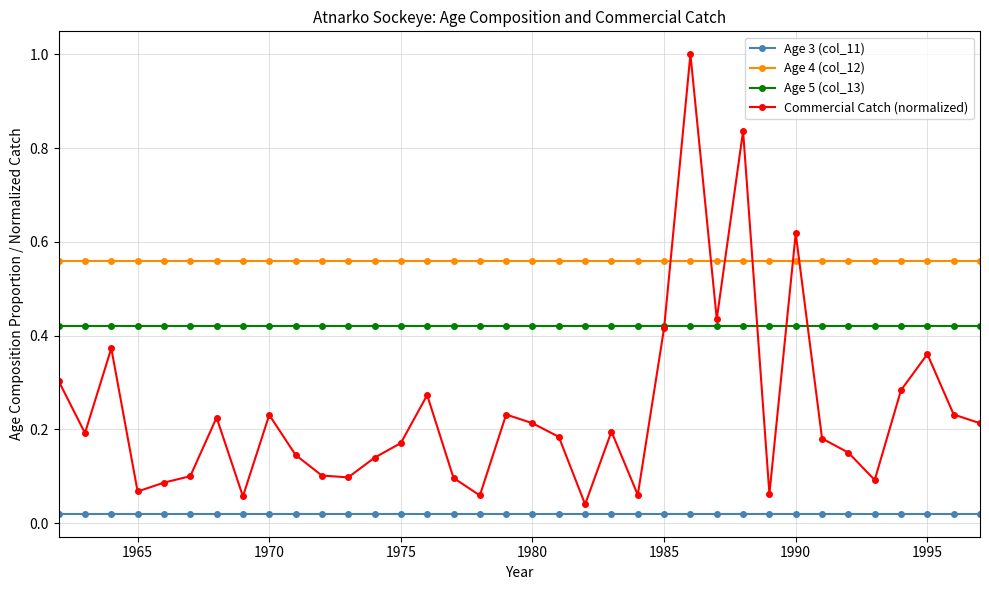

True or false: Age 5 (col_13) and Age 3 (col_11) cross at least once.

False